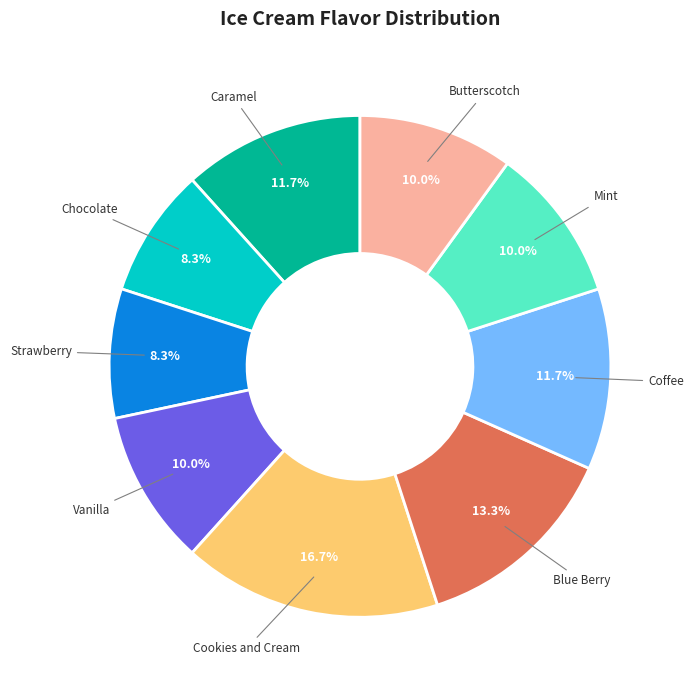

Does any single category account for the majority?

No